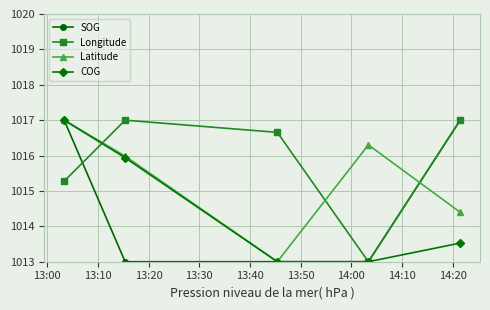

What is the minimum value shown in the chart?

1013.0